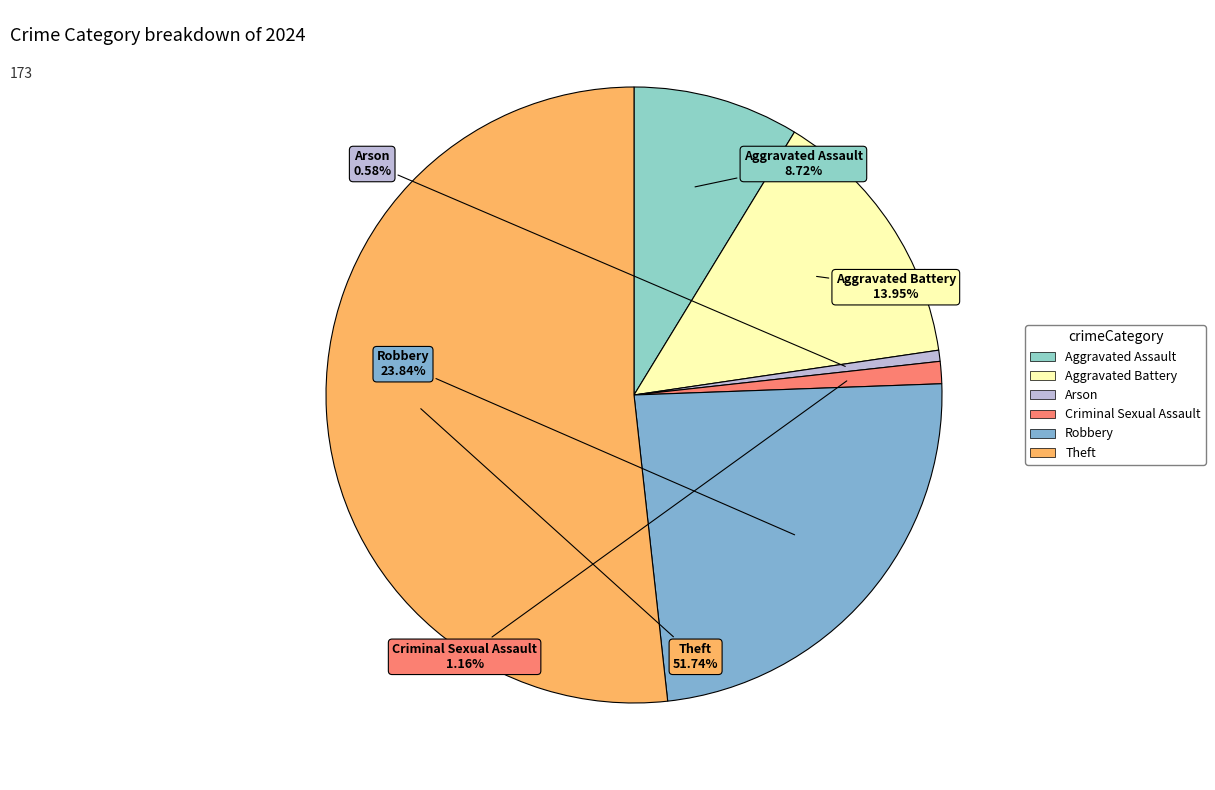

To the nearest percent, what is the combined percentage of Criminal Sexual Assault and Aggravated Assault?

10%